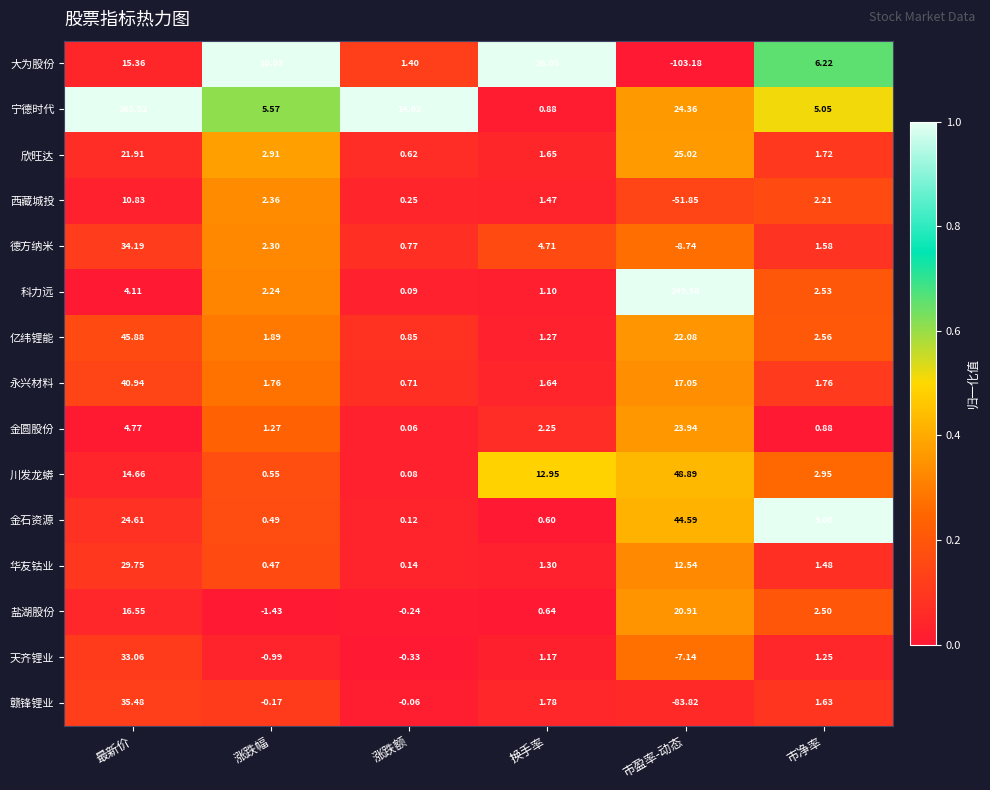

Where does the 亿纬锂能 series first go above 2?

最新价